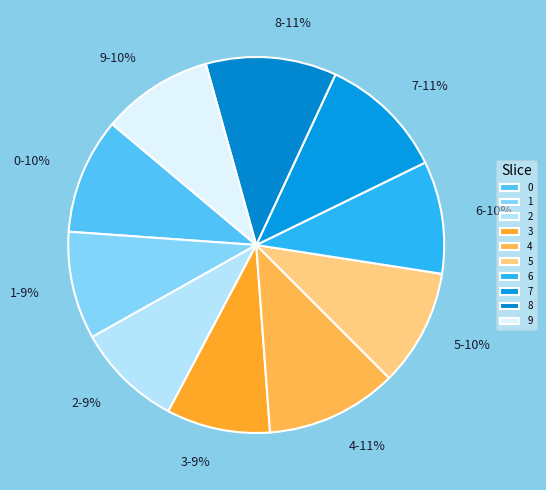

How many slices are in this pie chart?

10